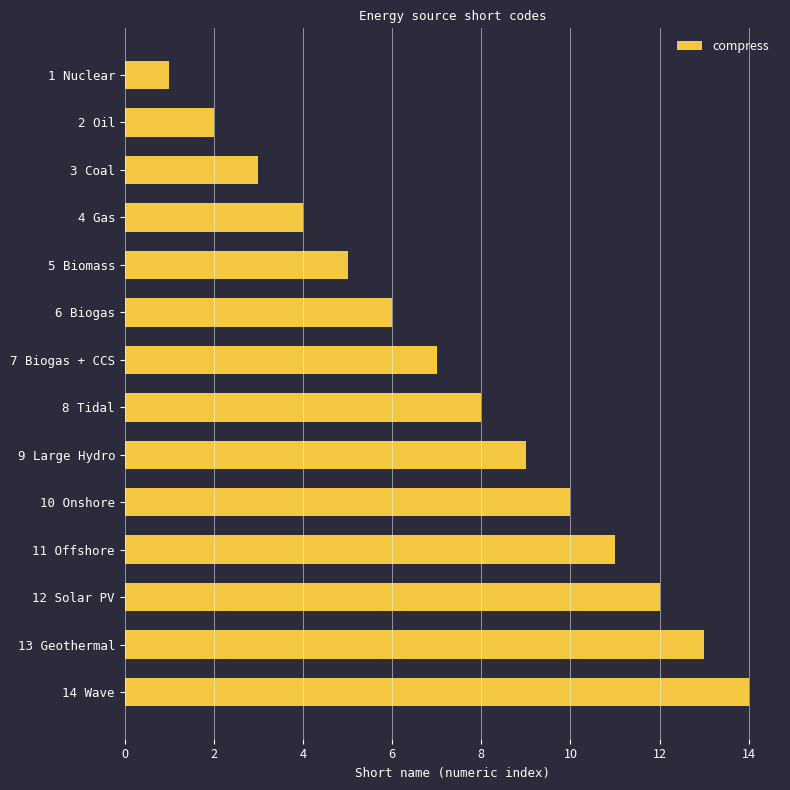

What is the sum of all values?

105